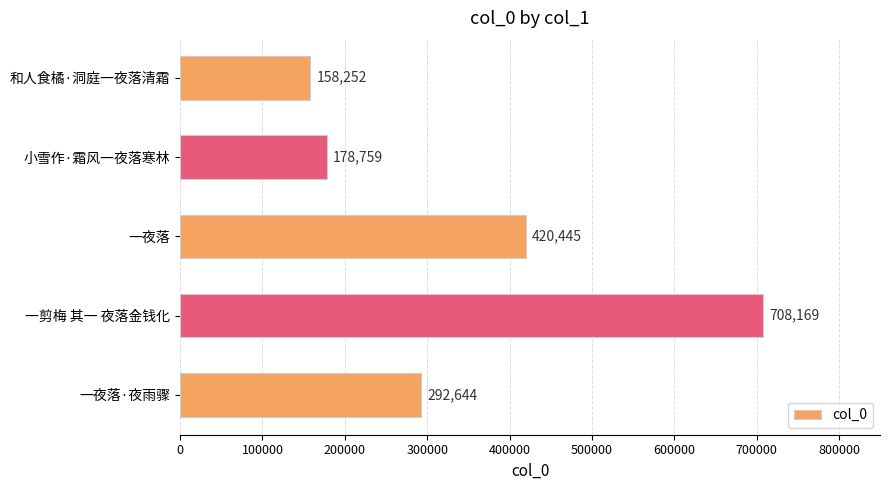

What is the smallest value displayed?

158252